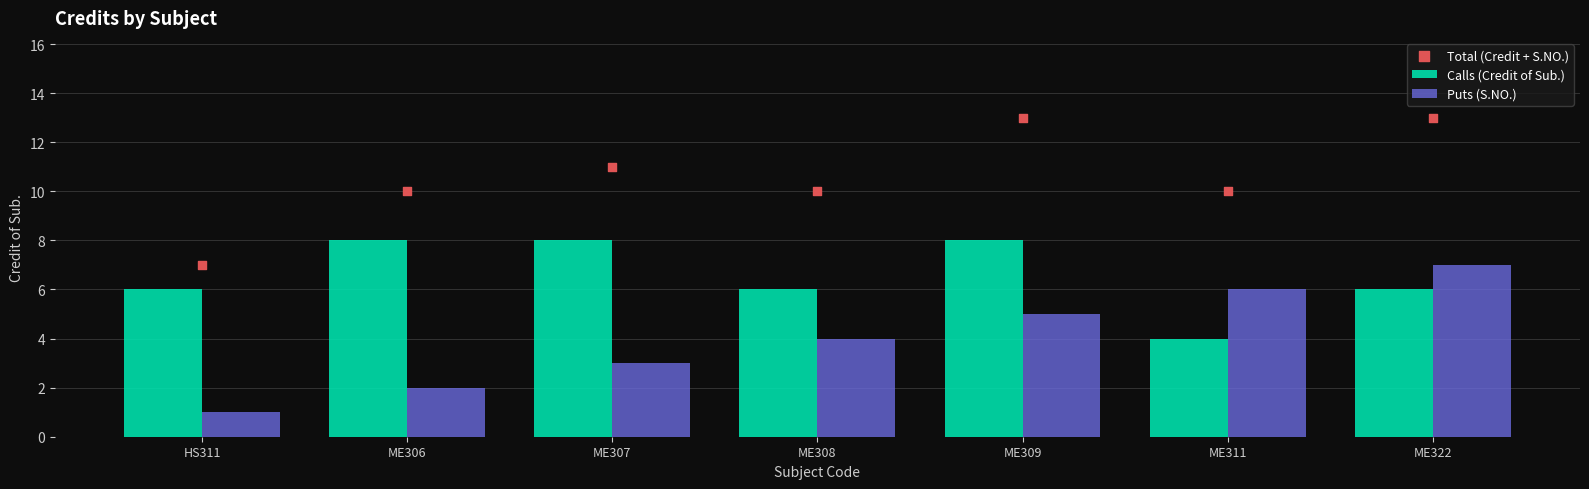

Which series reaches the maximum Y coordinate?

Total (Credit + S.NO.)